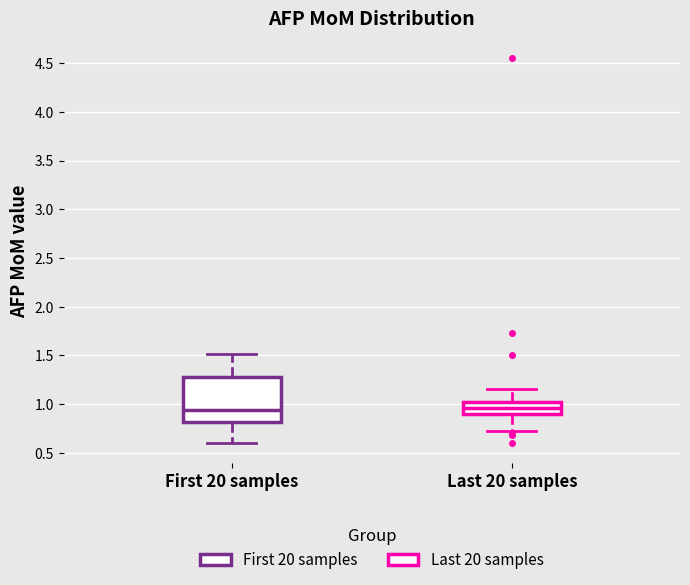

Where is the lower edge of the box for Last 20 samples on the y-axis? The values are not printed on the chart, so give them approximately, as read against the axis.

0.90